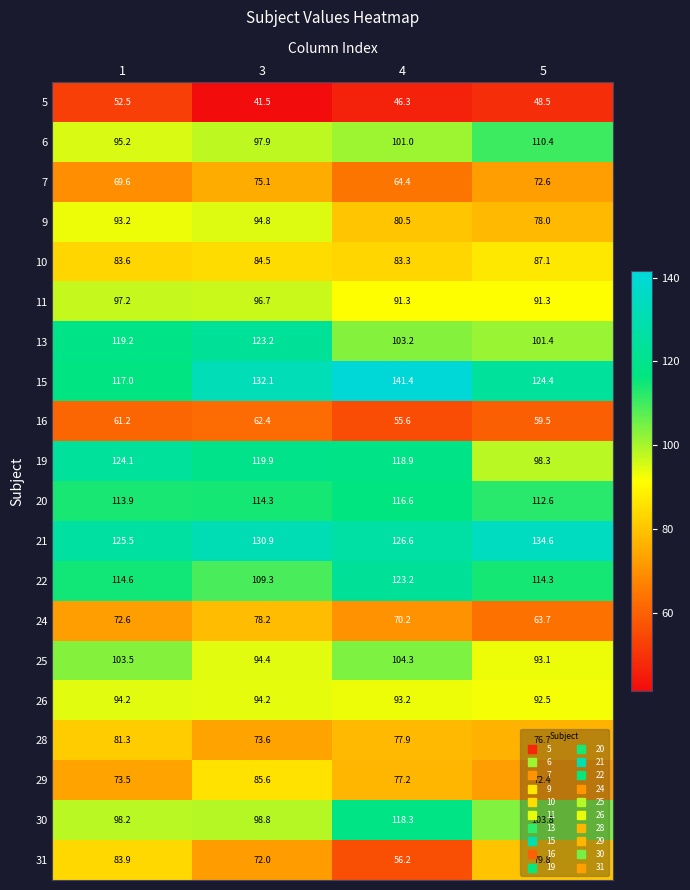

At how many categories does at least one series exceed 46?

4